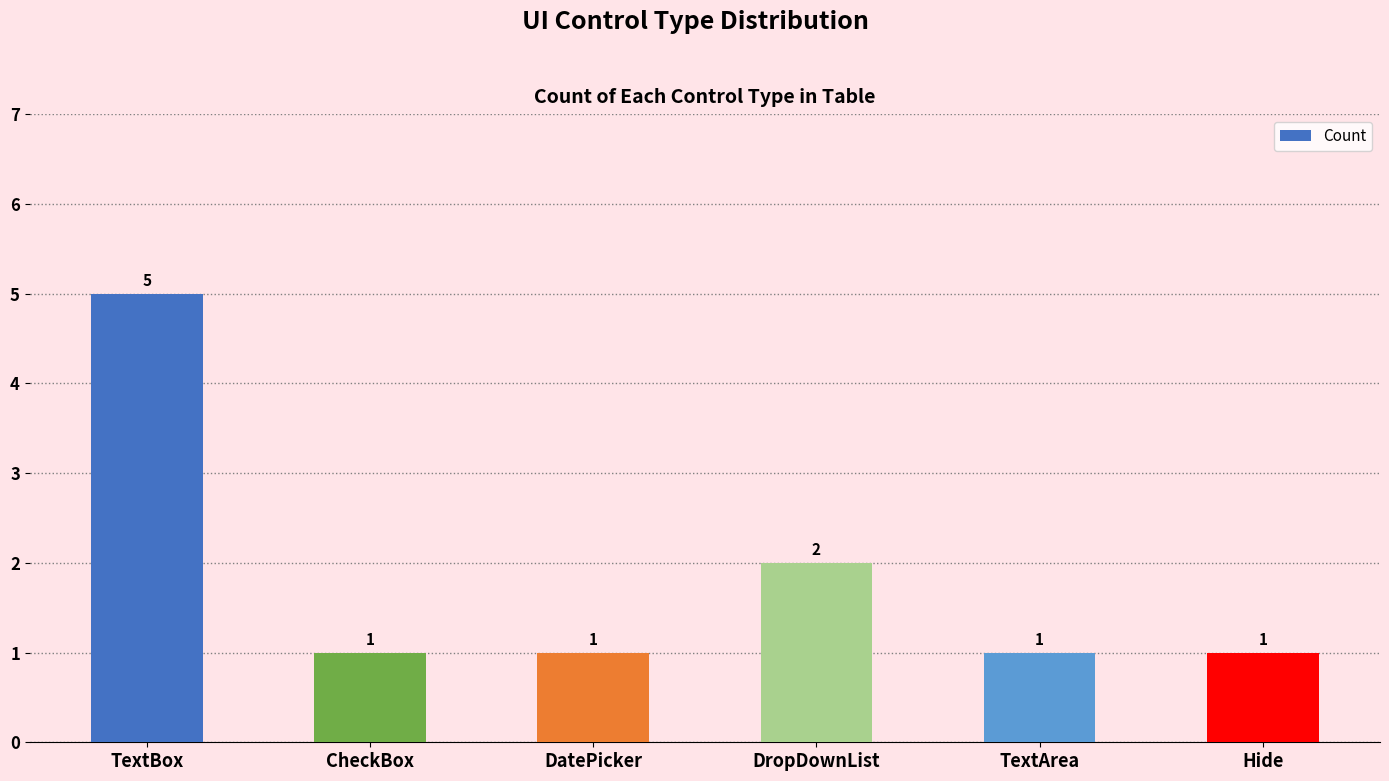

What position from the right is CheckBox?

5